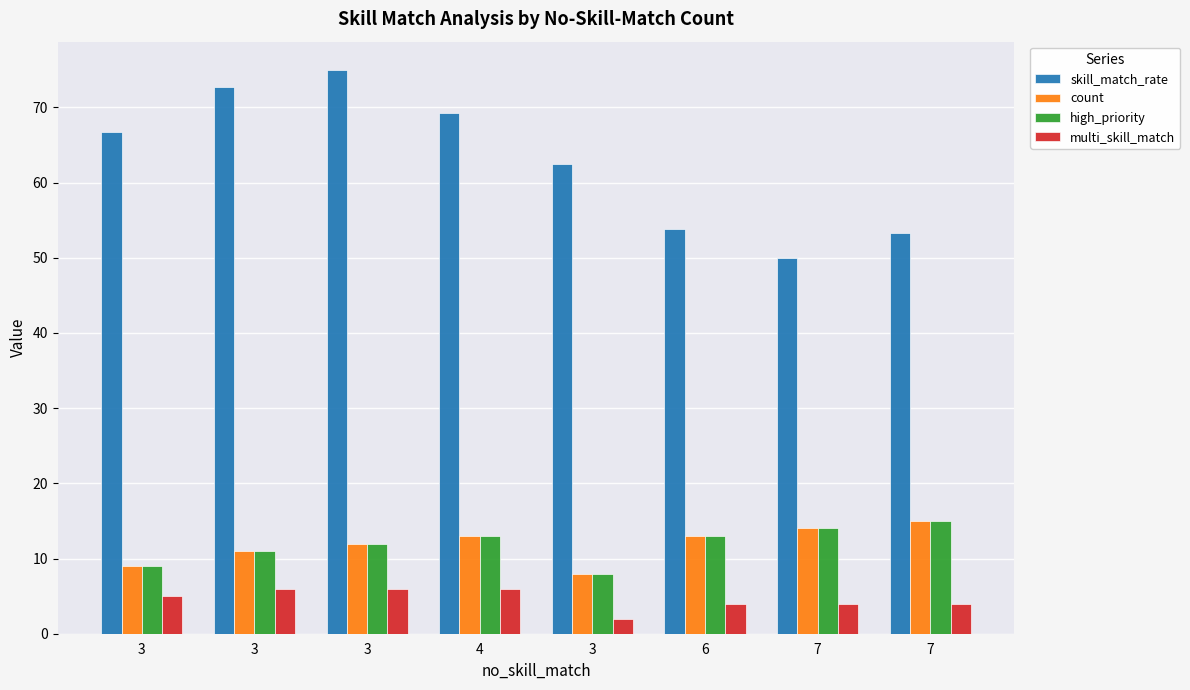

Which category has the lowest value in the skill_match_rate series?

7